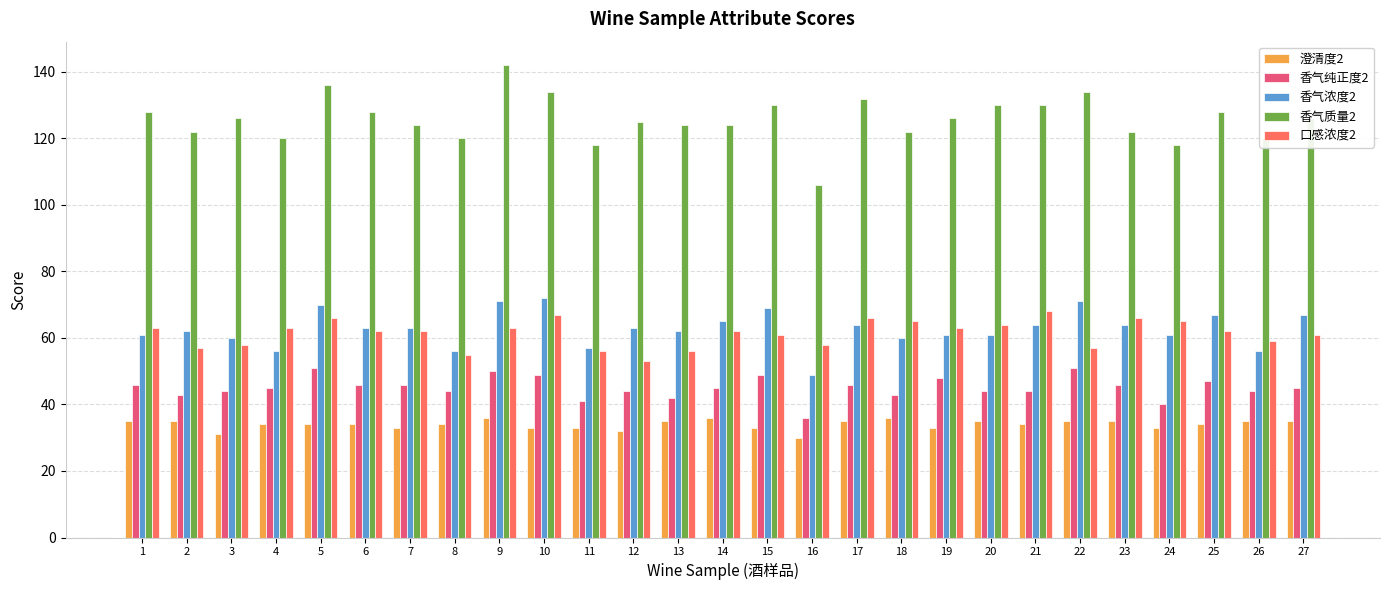

What is the maximum value shown in the chart?

142